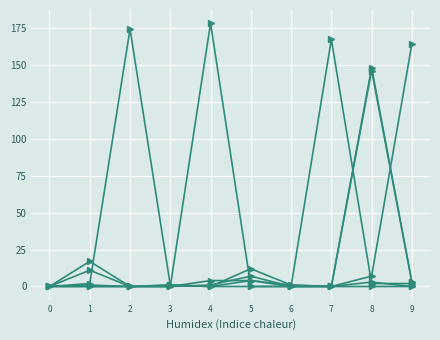

The value of col_9 at 0 is 0. True or false?

True